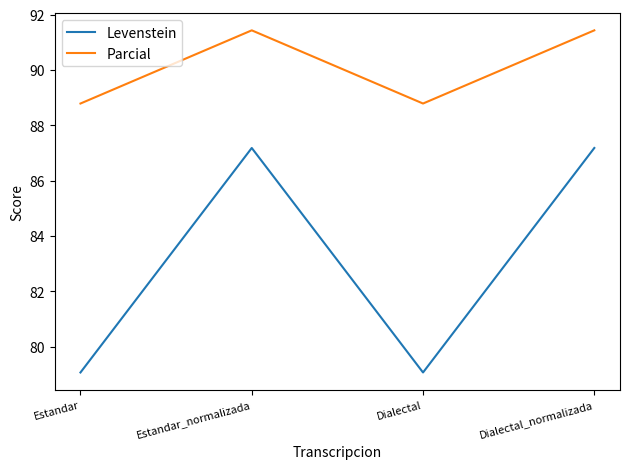

What is the sum of all Levenstein values?

332.5